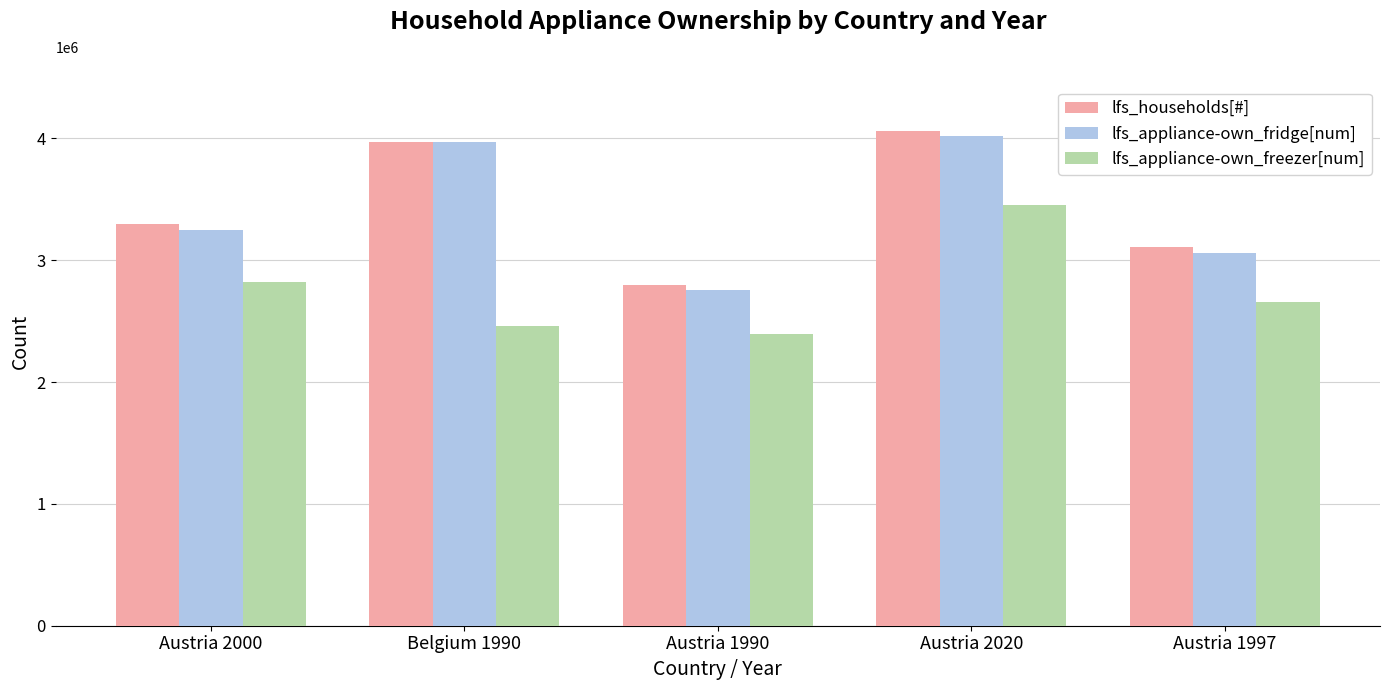

At which category is the sum across all series the highest?

Austria 2020